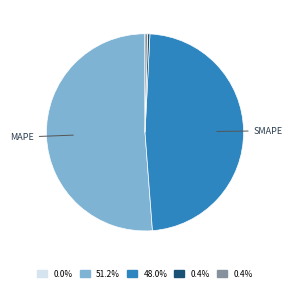

Is there a majority slice in this chart?

Yes